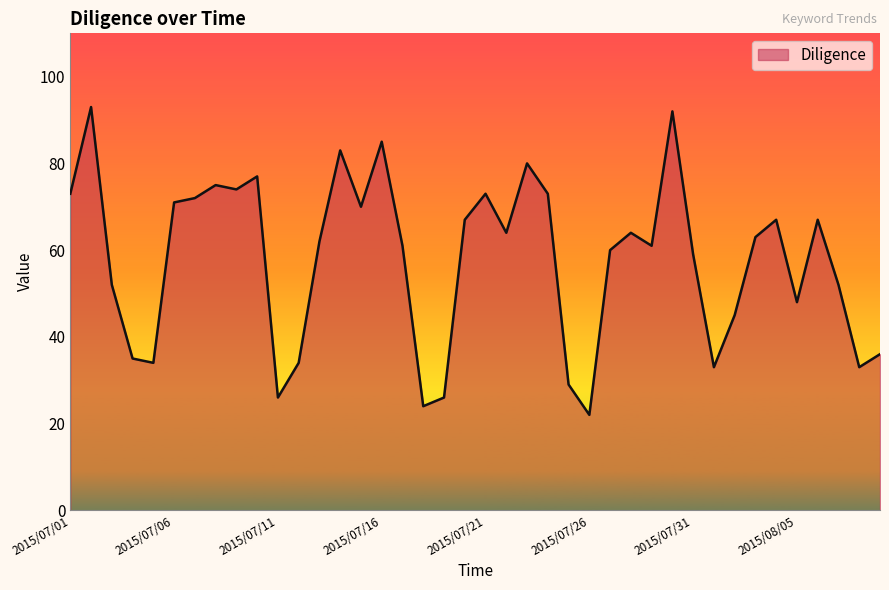

What is the greatest value displayed?

93